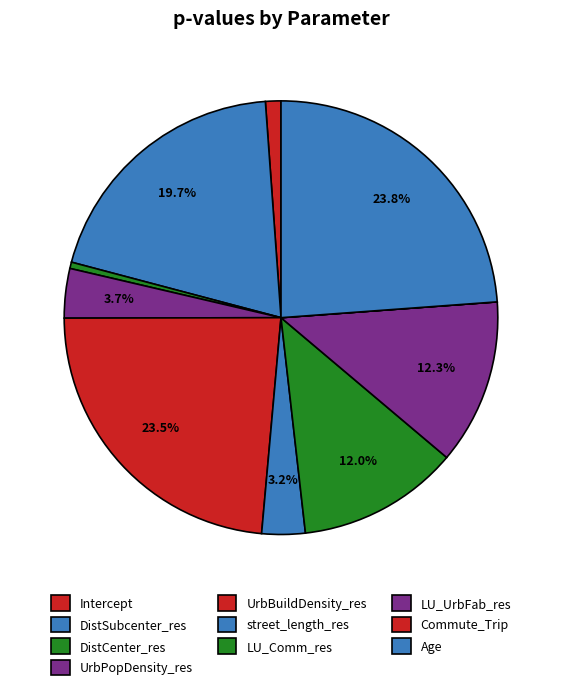

To the nearest percent, what percentage of the pie is LU_UrbFab_res?

12%